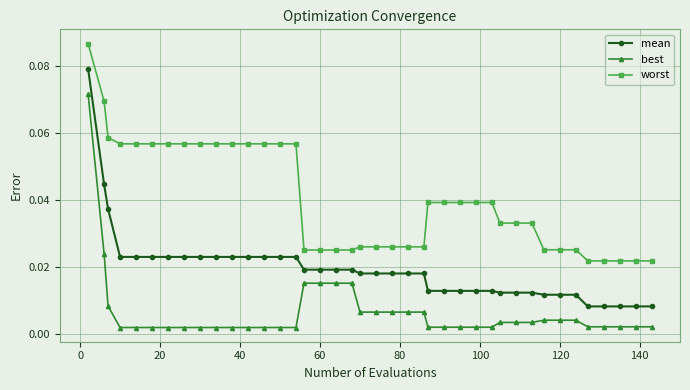

Which series has the largest total across all categories?

worst